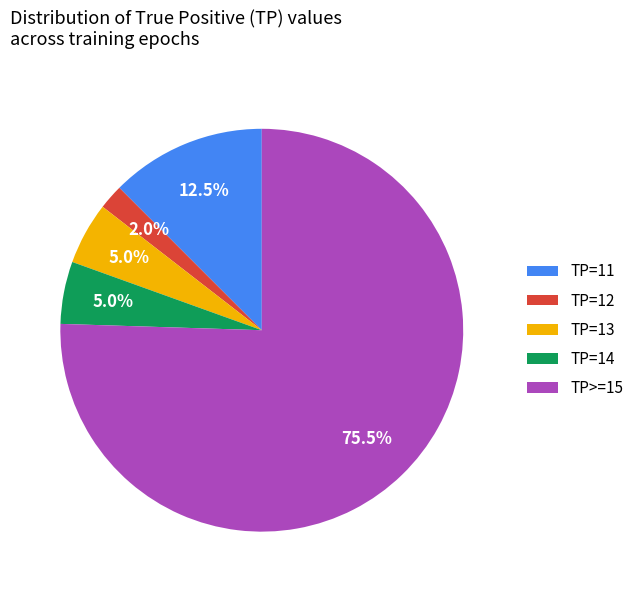

To the nearest percent, what portion does TP=13 represent?

5%